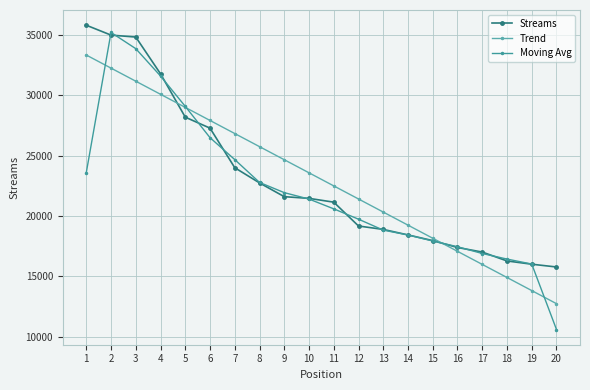

How many data points does each series have?

20